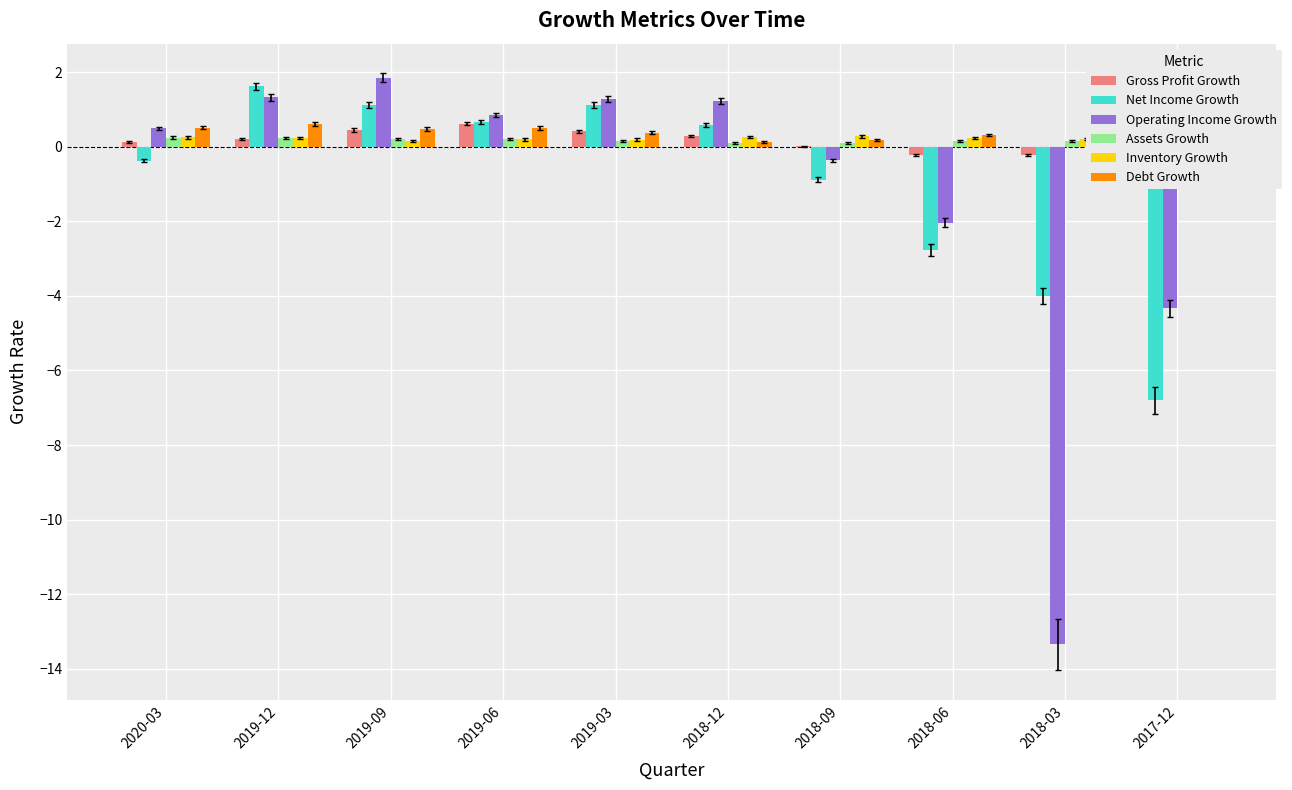

How many bars are there in total?

60